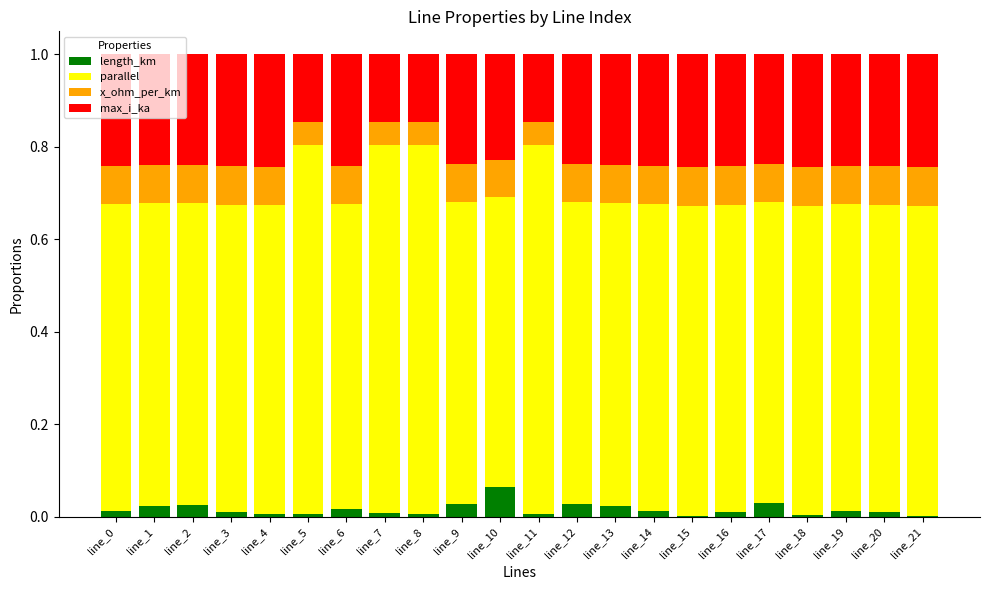

Which category has the highest value in the length_km series?

line_10